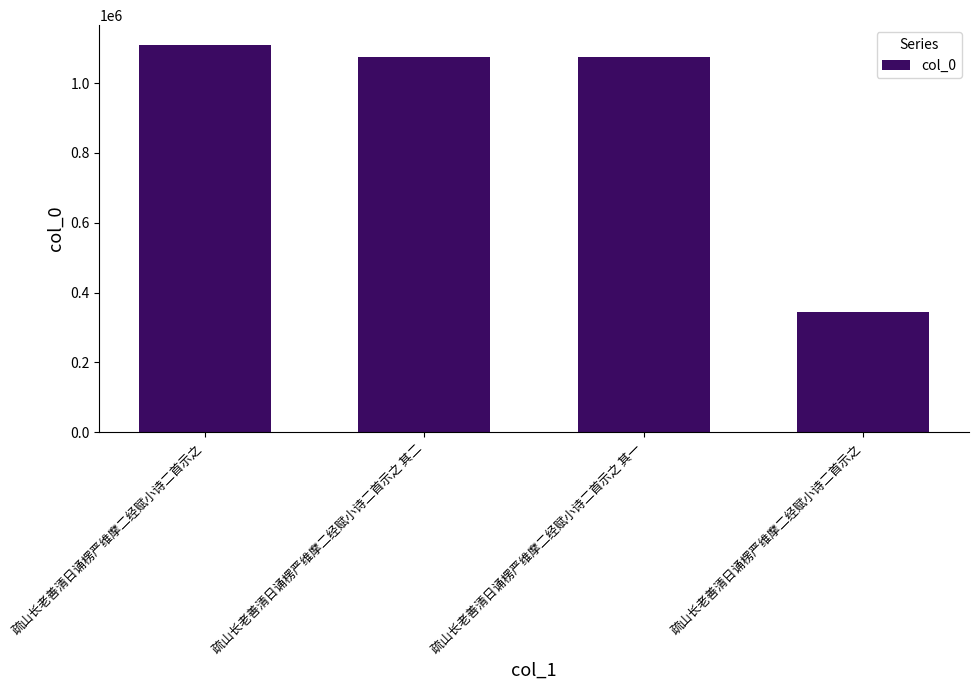

List the labels in order of value, largest first.

疏山长老善清日诵楞严维摩二经赋小诗二首示之, 疏山长老善清日诵楞严维摩二经赋小诗二首示之 其二, 疏山长老善清日诵楞严维摩二经赋小诗二首示之 其一, 疏山长老善清日诵楞严维摩二经赋小诗二首示之